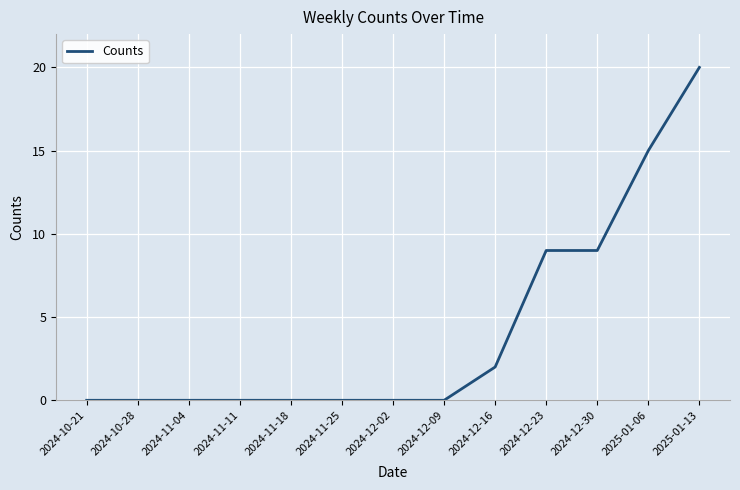

What position from the left is 2024-12-09?

8